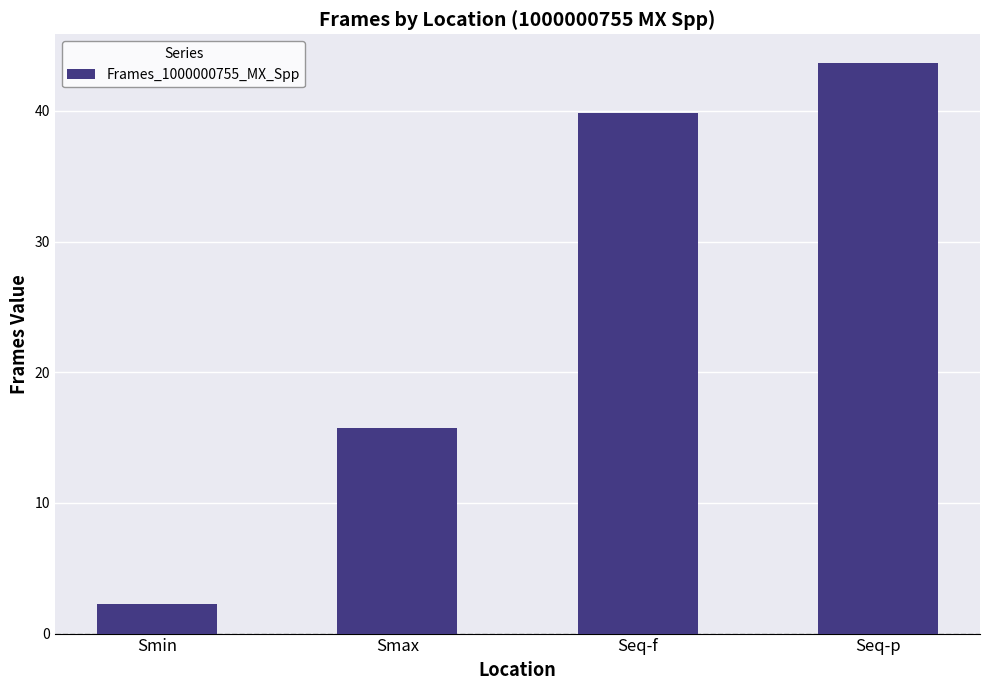

What value does the data have at Seq-p?

43.7